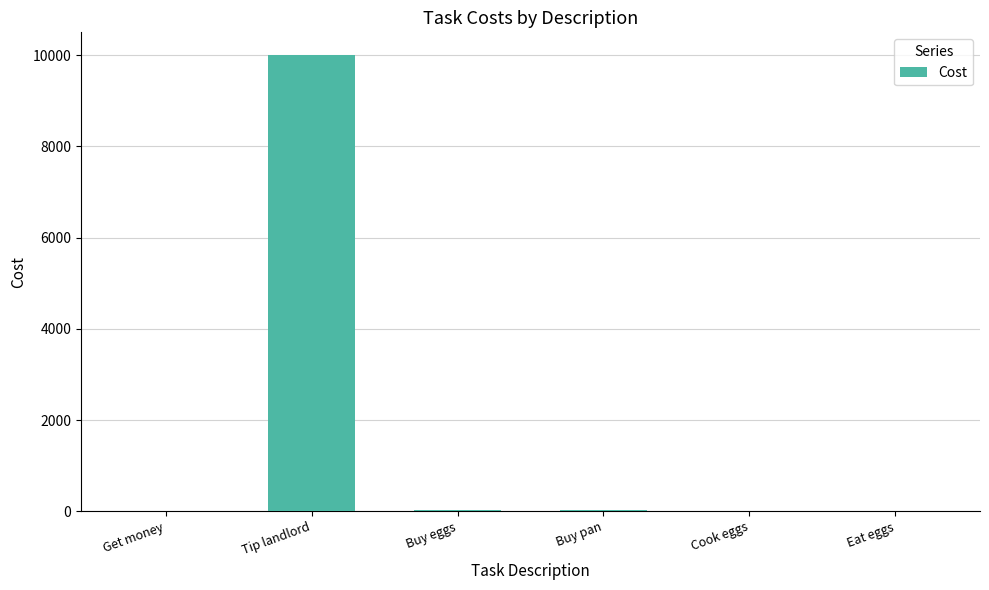

What is the maximum value shown in the chart?

10000